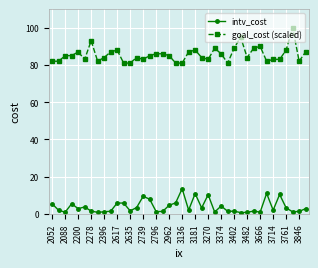

What are all the series names shown in the legend?

intv_cost, goal_cost (scaled)